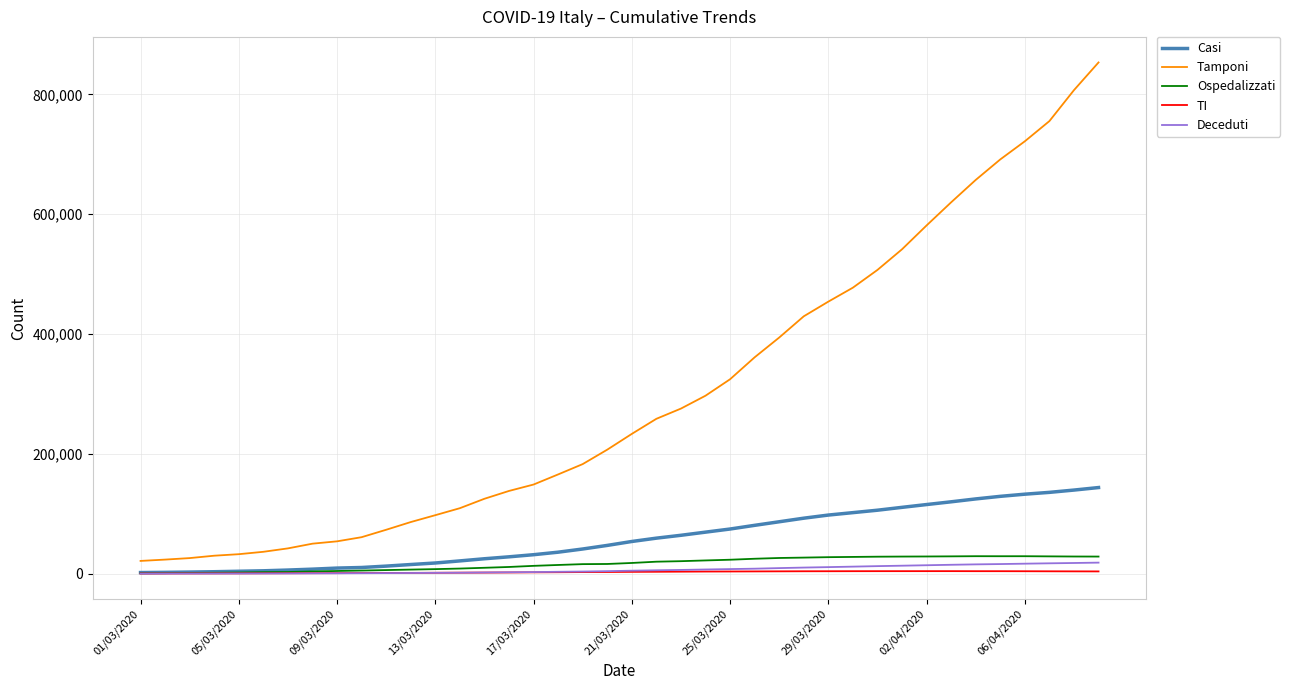

Which series has the largest total across all categories?

Tamponi